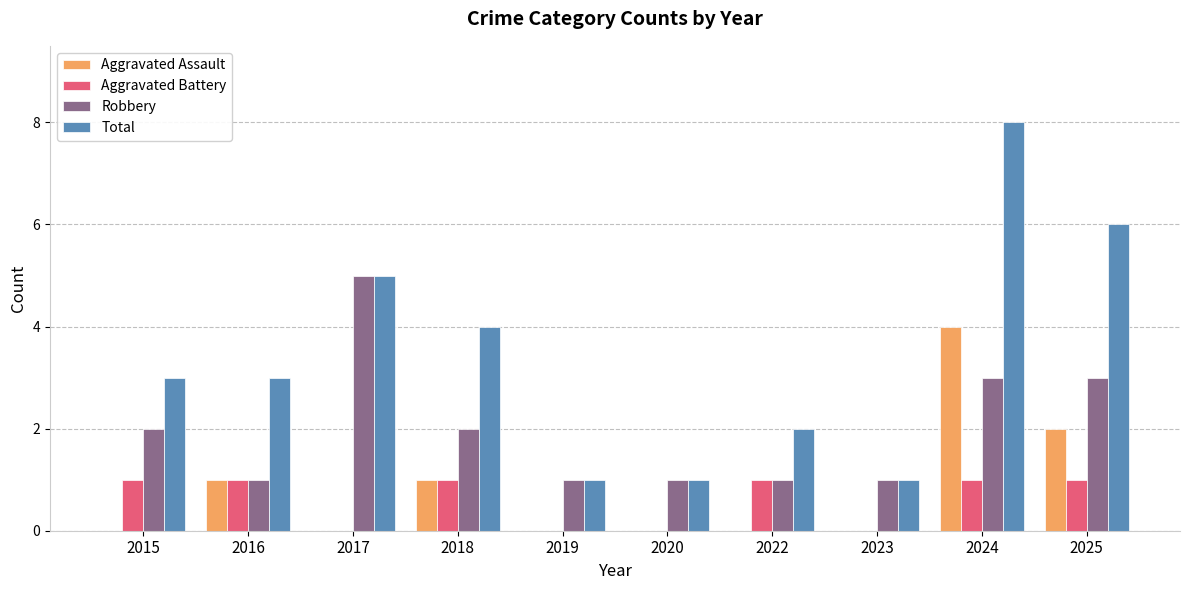

At which label is Total closest to 4?

2018